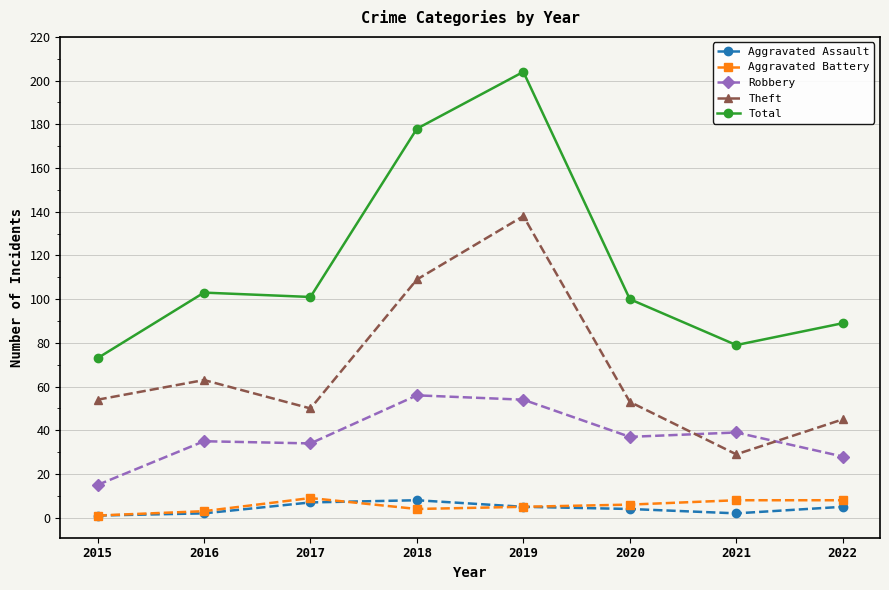

True or false: Robbery has a value of 10 at 2022.

False